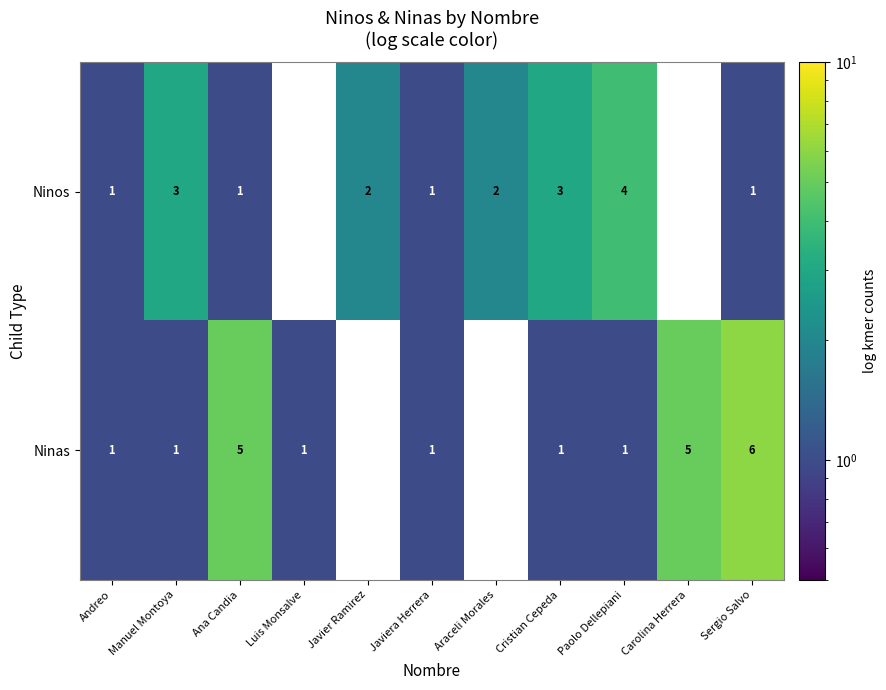

How many data points does each series have?

11